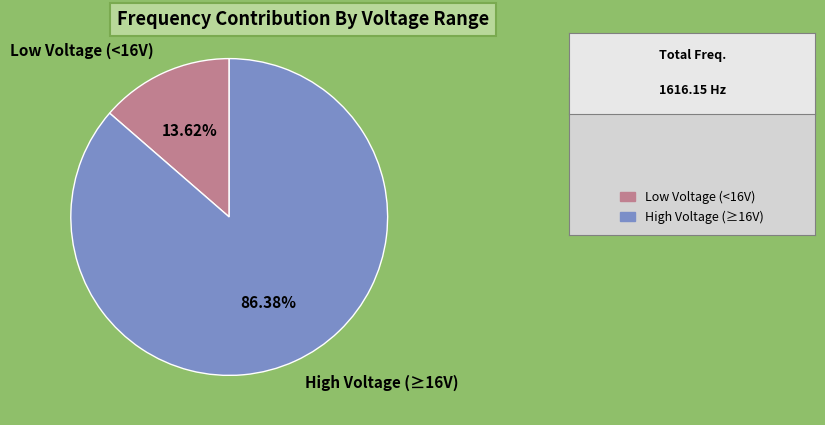

Combined, do Low Voltage (<16V) and High Voltage (≥16V) account for over 50%?

Yes